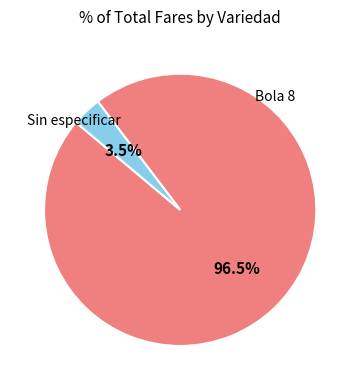

Is there a majority slice in this chart?

Yes